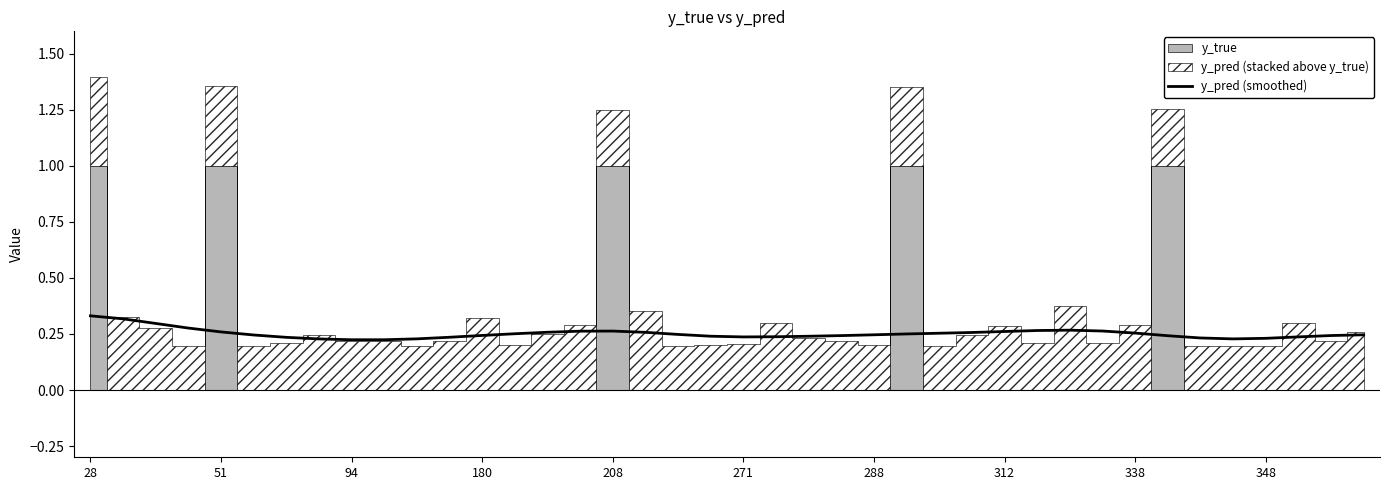

The y_pred (smoothed) series shows 0.1 at 288. True or false?

False